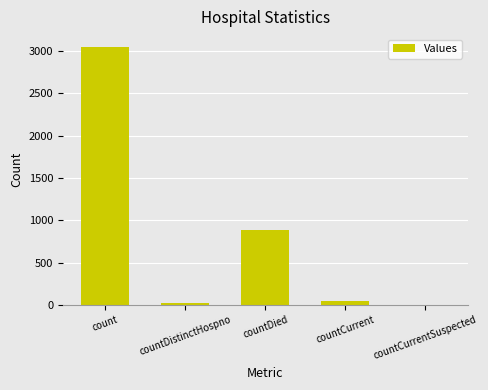

Reading right to left, extract all data points from this chart.

countCurrentSuspected=0	countCurrent=43	countDied=887	countDistinctHospno=28	count=3044